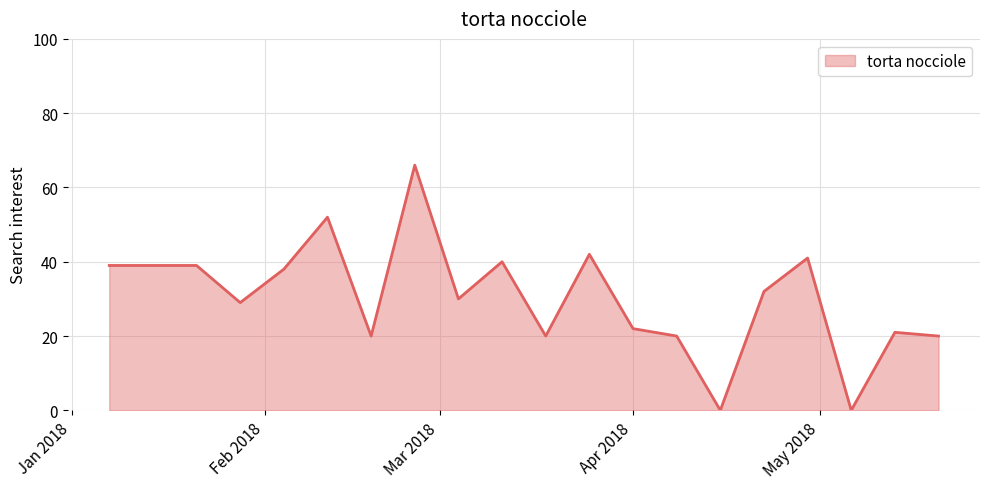

What is the difference between the maximum and minimum values?

66